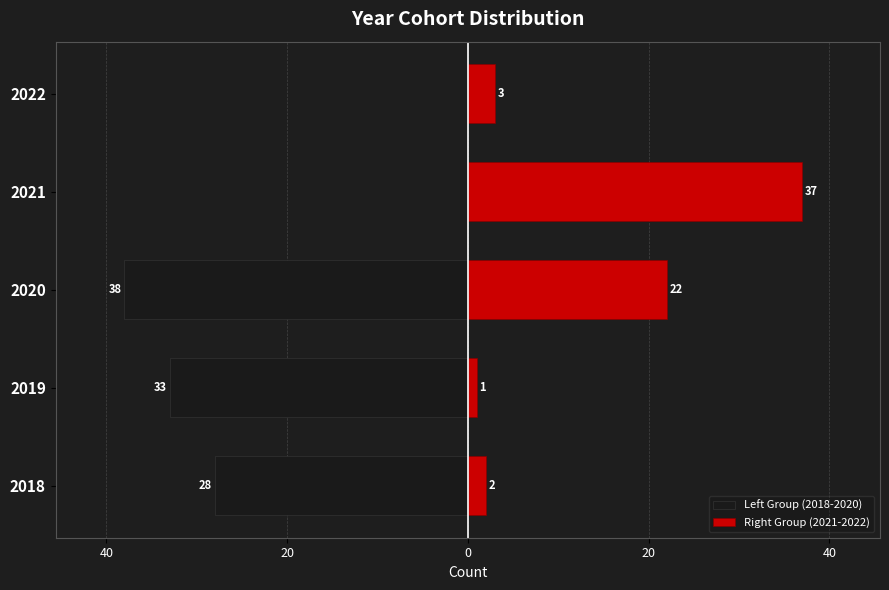

Is it true that Left Group (2018-2020) equals 20 at 2021?

False